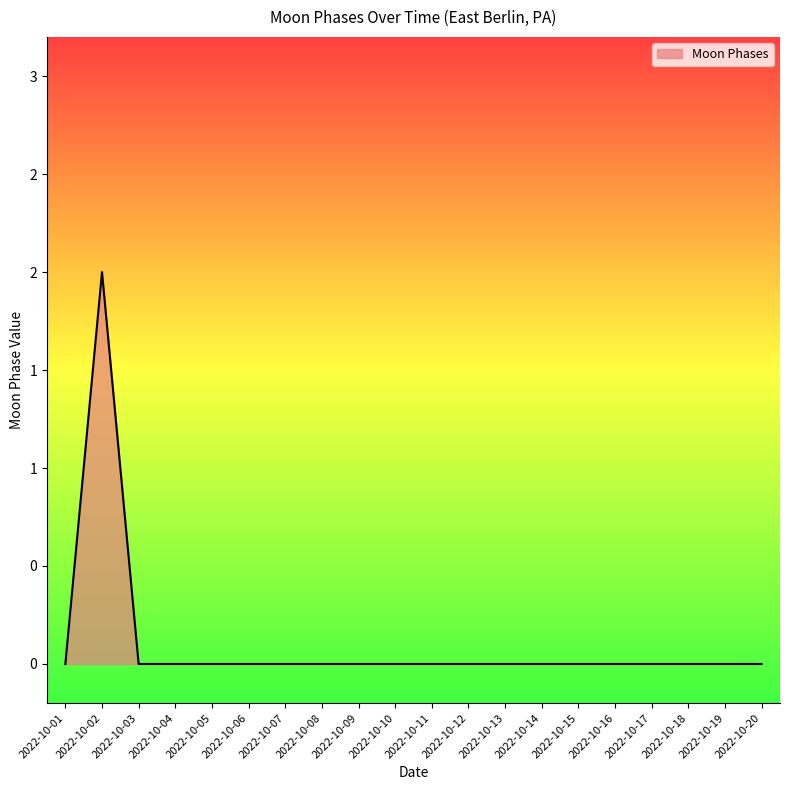

Where is the first local maximum?

2022-10-02